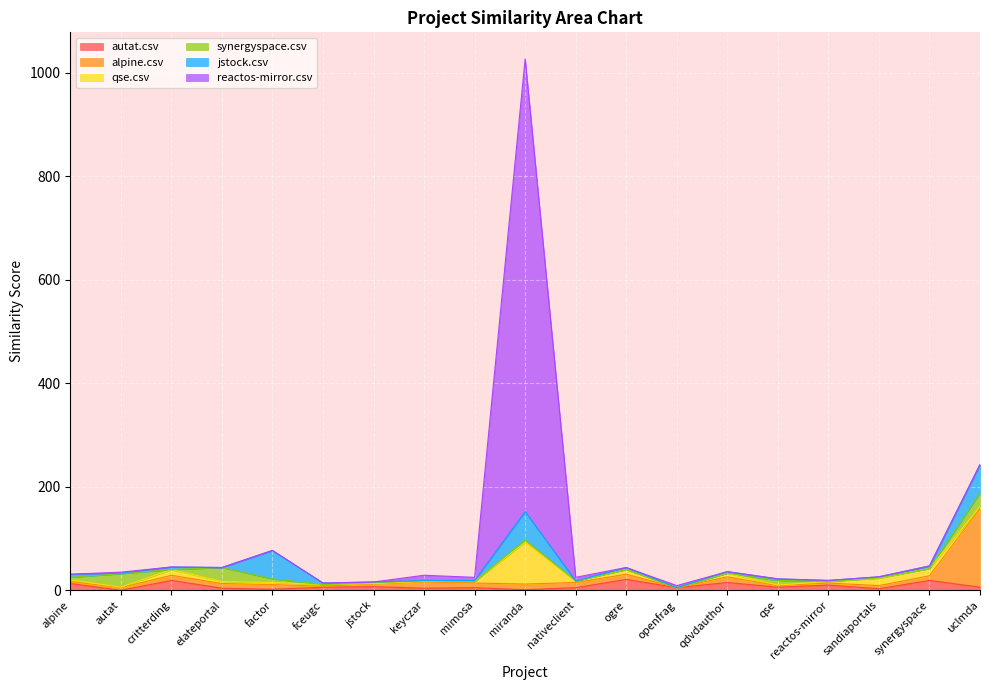

At which category is the sum across all series the highest?

miranda